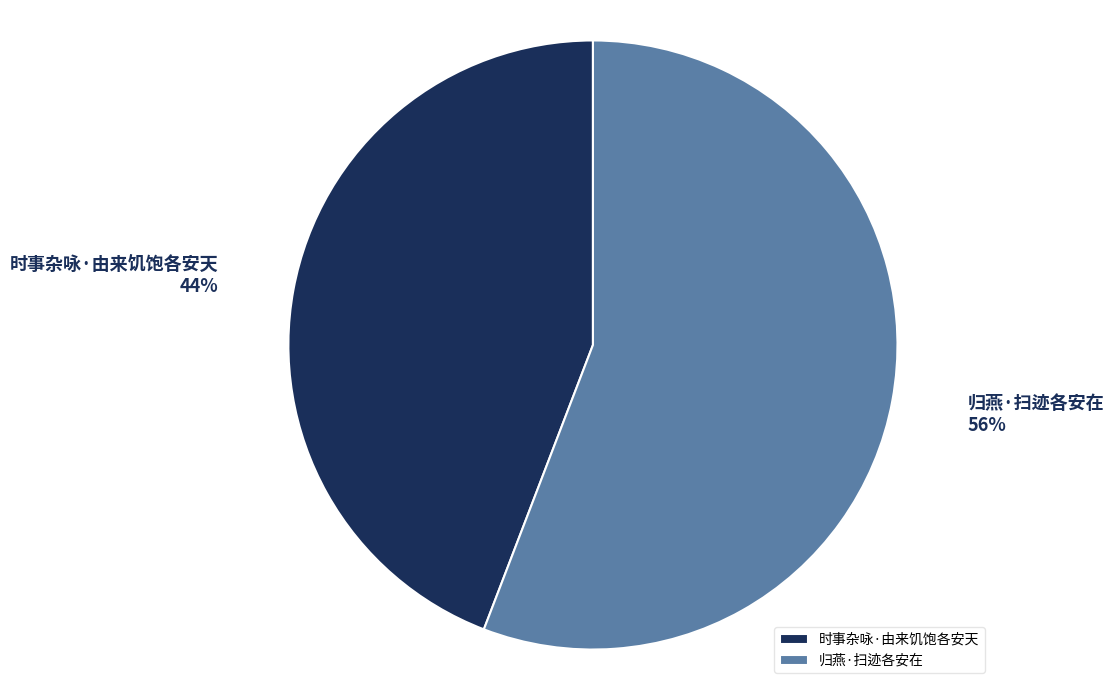

Which category accounts for the majority?

归燕·扫迹各安在